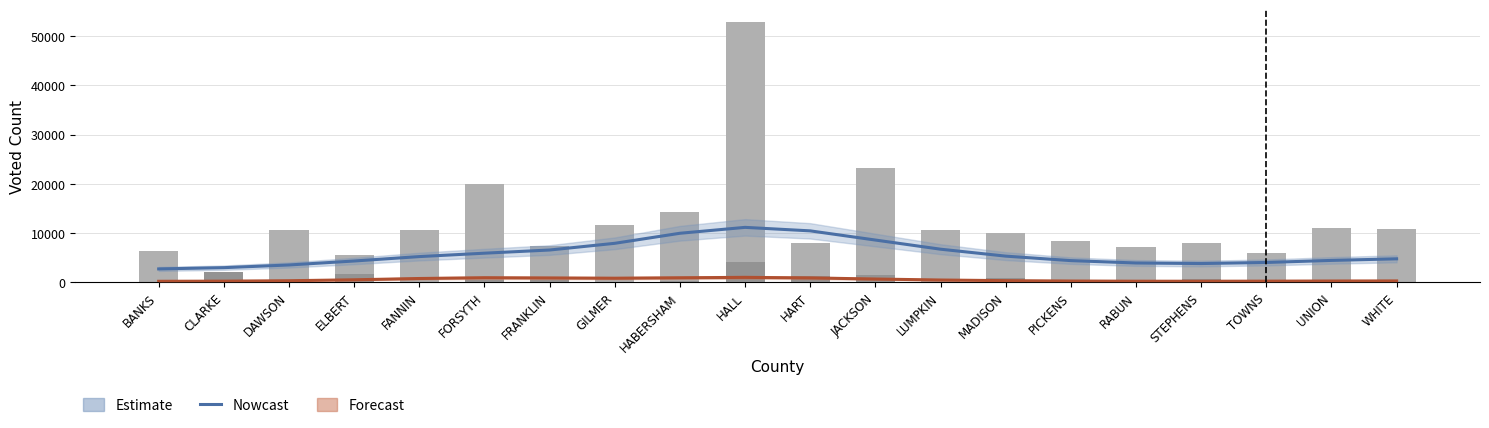

What is the value of the Estimate bar at the 5th from the left?

5203.6